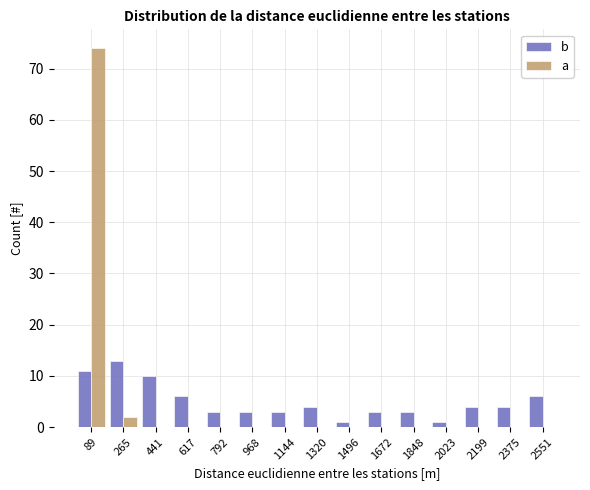

Reading left to right, list every range on the x-axis with the height of the bar of each series over it. Neither the bar edges nor the heights are printed on the chart, so give them approximately, as read against the axes.

0 to 180: b=11	a=74
180 to 360: b=13	a=2
360 to 520: b=10	a=0
520 to 700: b=6	a=0
700 to 880: b=3	a=0
880 to 1060: b=3	a=0
1060 to 1240: b=3	a=0
1240 to 1400: b=4	a=0
1400 to 1580: b=1	a=0
1580 to 1760: b=3	a=0
1760 to 1940: b=3	a=0
1940 to 2120: b=1	a=0
2120 to 2280: b=4	a=0
2280 to 2460: b=4	a=0
2460 to 2640: b=6	a=0